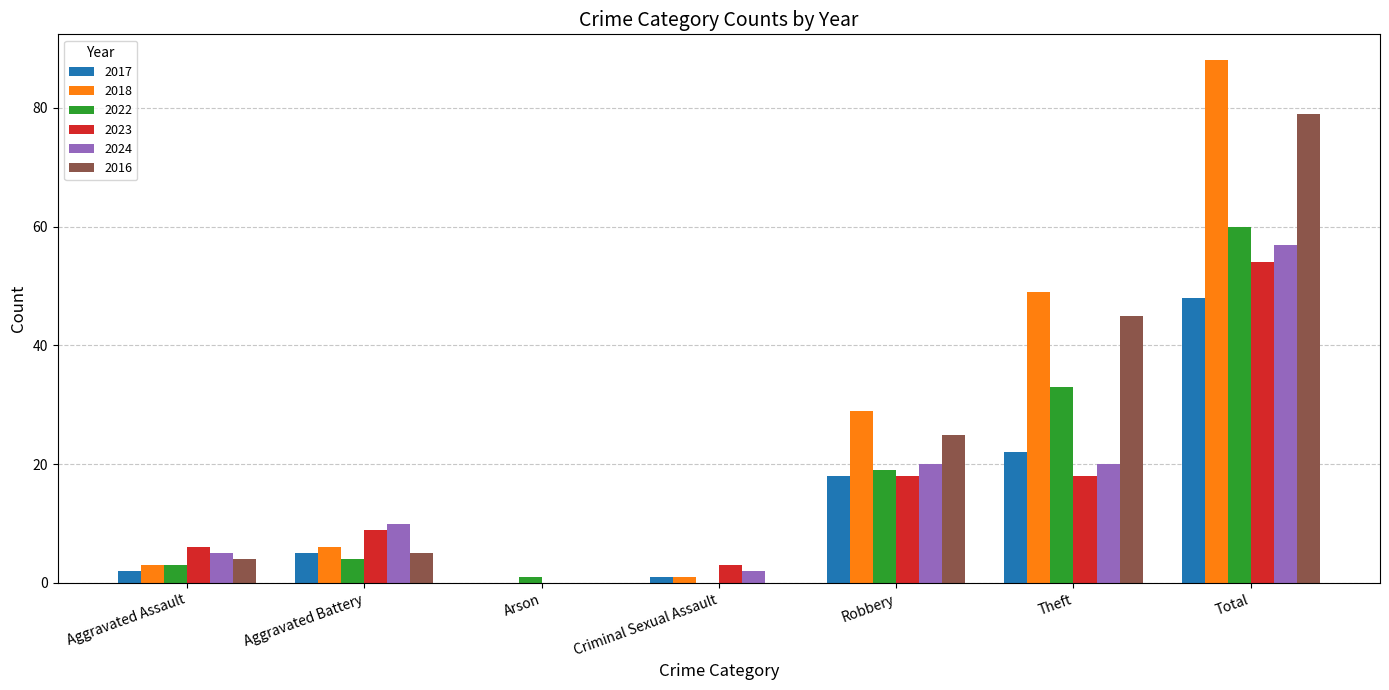

What is the sum of the 2022 values at Total and Aggravated Assault?

63